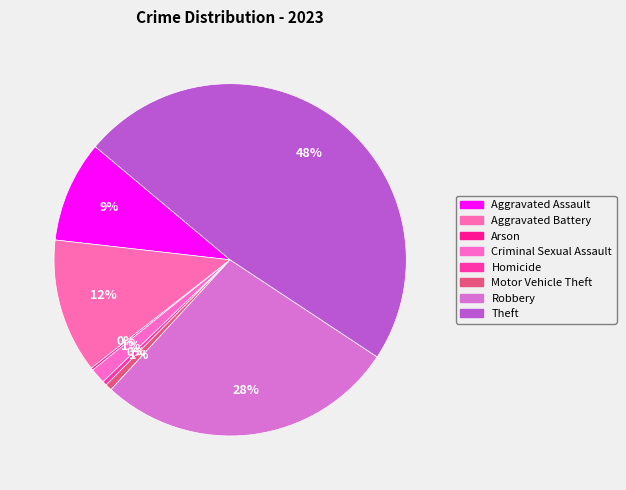

Which has a higher value, Homicide or Arson?

Homicide